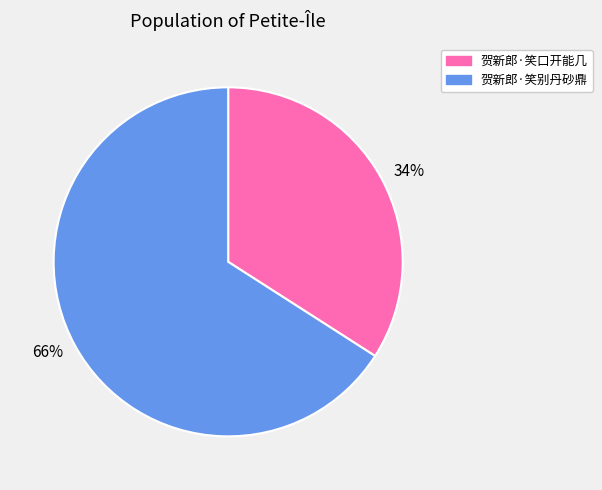

Count the number of slices in the pie.

2